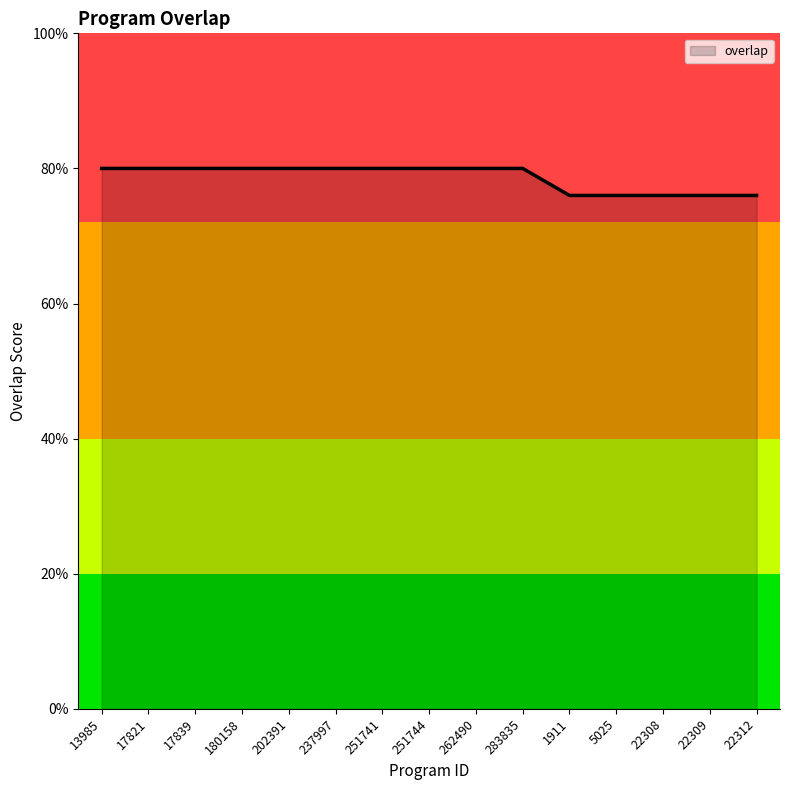

List the labels in order of value, smallest first.

1911, 5025, 22308, 22309, 22312, 13985, 17821, 17839, 180158, 202391, 237997, 251741, 251744, 262490, 283835